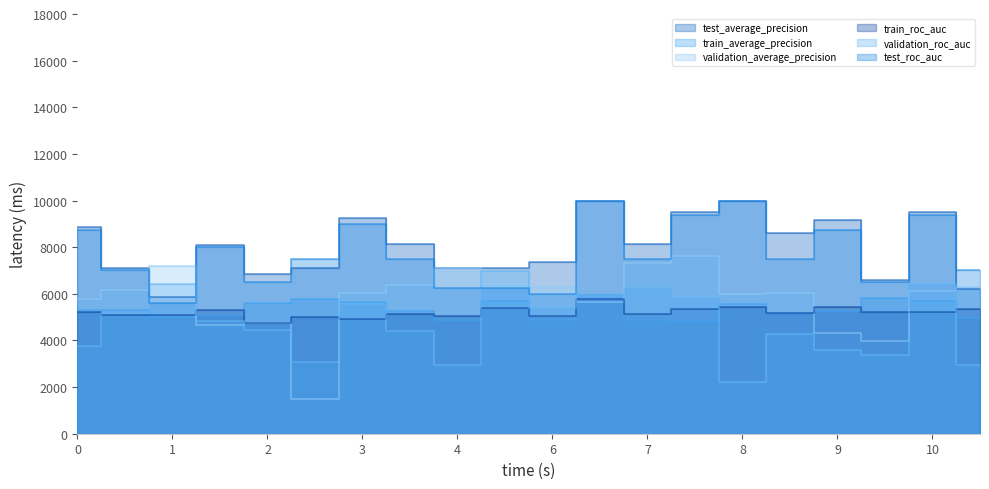

How many series are shown in this chart?

6